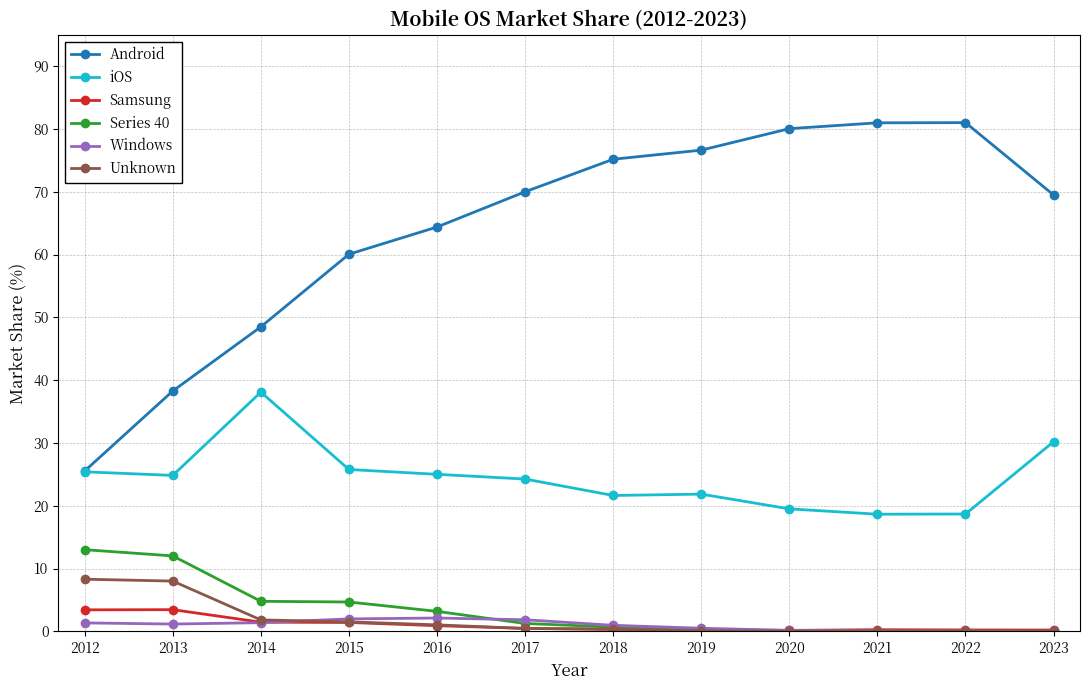

What is the total value across all series at 2021?

100.0